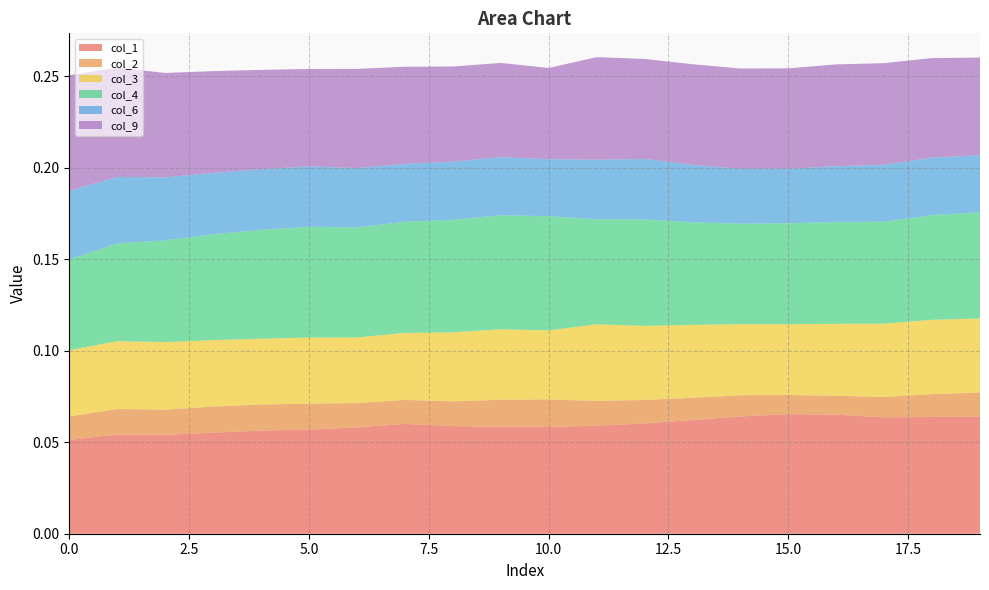

Reading left to right, what are all the values shown in this chart?

col_1: 0=0.1	1=0.1	2=0.1	3=0.1	4=0.1	5=0.1	6=0.1	7=0.1	8=0.1	9=0.1	10=0.1	11=0.1	12=0.1	13=0.1	14=0.1	15=0.1	16=0.1	17=0.1	18=0.1	19=0.1
col_2: 0=0.0	1=0.0	2=0.0	3=0.0	4=0.0	5=0.0	6=0.0	7=0.0	8=0.0	9=0.0	10=0.0	11=0.0	12=0.0	13=0.0	14=0.0	15=0.0	16=0.0	17=0.0	18=0.0	19=0.0
col_3: 0=0.0	1=0.0	2=0.0	3=0.0	4=0.0	5=0.0	6=0.0	7=0.0	8=0.0	9=0.0	10=0.0	11=0.0	12=0.0	13=0.0	14=0.0	15=0.0	16=0.0	17=0.0	18=0.0	19=0.0
col_4: 0=0.0	1=0.1	2=0.1	3=0.1	4=0.1	5=0.1	6=0.1	7=0.1	8=0.1	9=0.1	10=0.1	11=0.1	12=0.1	13=0.1	14=0.1	15=0.1	16=0.1	17=0.1	18=0.1	19=0.1
col_6: 0=0.0	1=0.0	2=0.0	3=0.0	4=0.0	5=0.0	6=0.0	7=0.0	8=0.0	9=0.0	10=0.0	11=0.0	12=0.0	13=0.0	14=0.0	15=0.0	16=0.0	17=0.0	18=0.0	19=0.0
col_9: 0=0.1	1=0.1	2=0.1	3=0.1	4=0.1	5=0.1	6=0.1	7=0.1	8=0.1	9=0.1	10=0.0	11=0.1	12=0.1	13=0.1	14=0.1	15=0.1	16=0.1	17=0.1	18=0.1	19=0.1